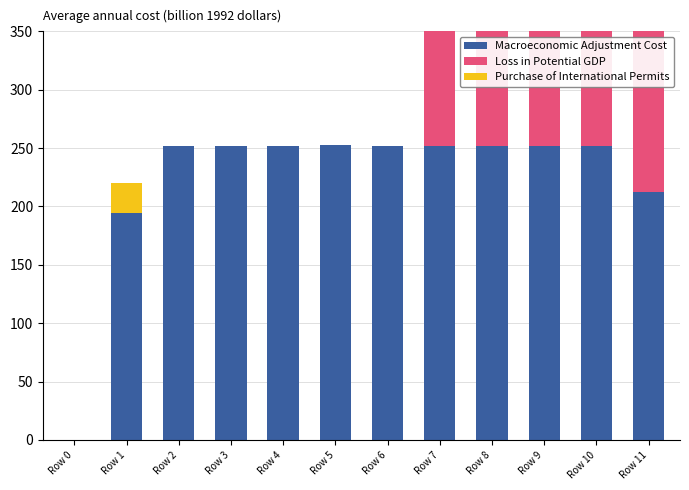

At which label is Loss in Potential GDP closest to 82?

Row 0